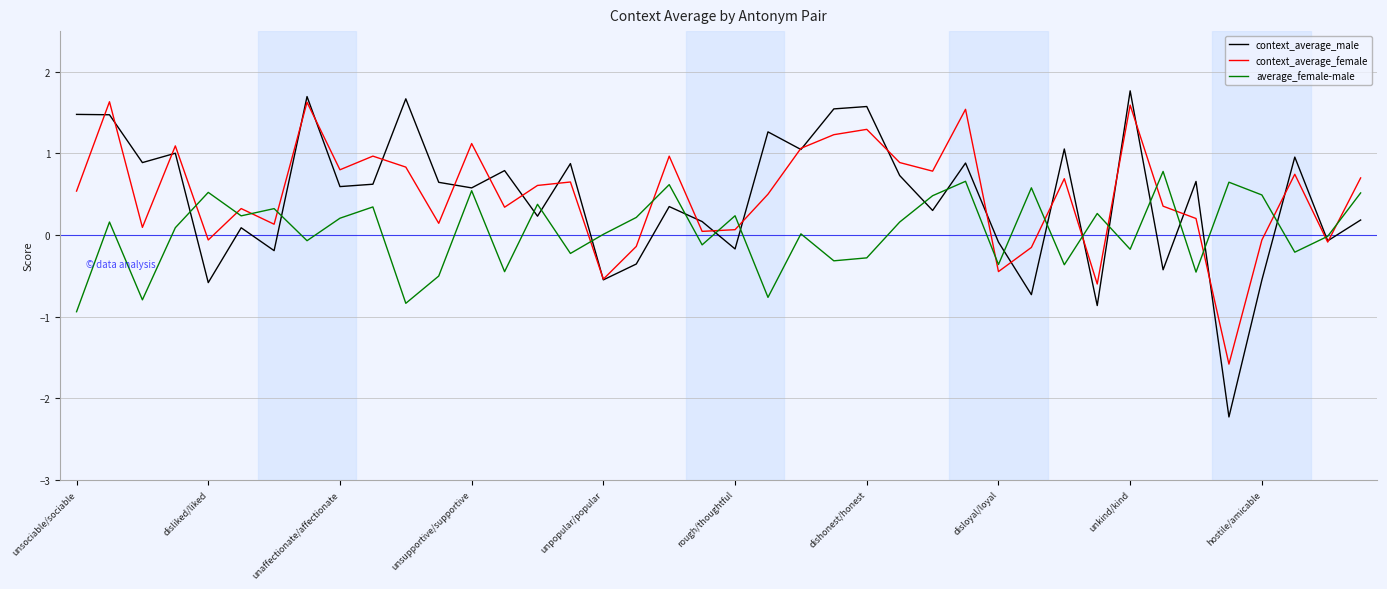

What is the greatest value displayed?

1.8